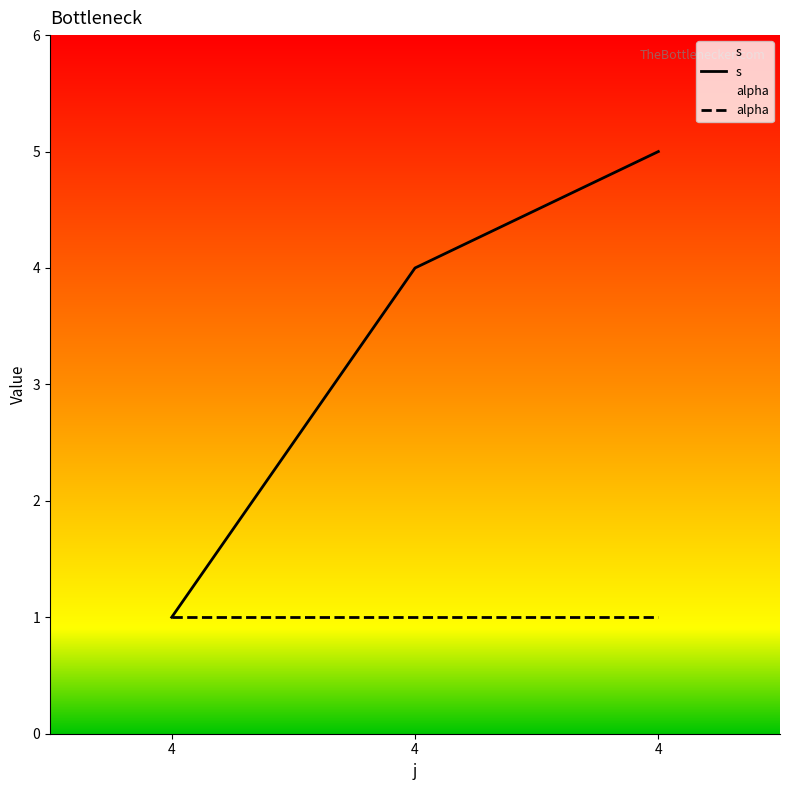

Count the s values in the range 1 to 5.

3